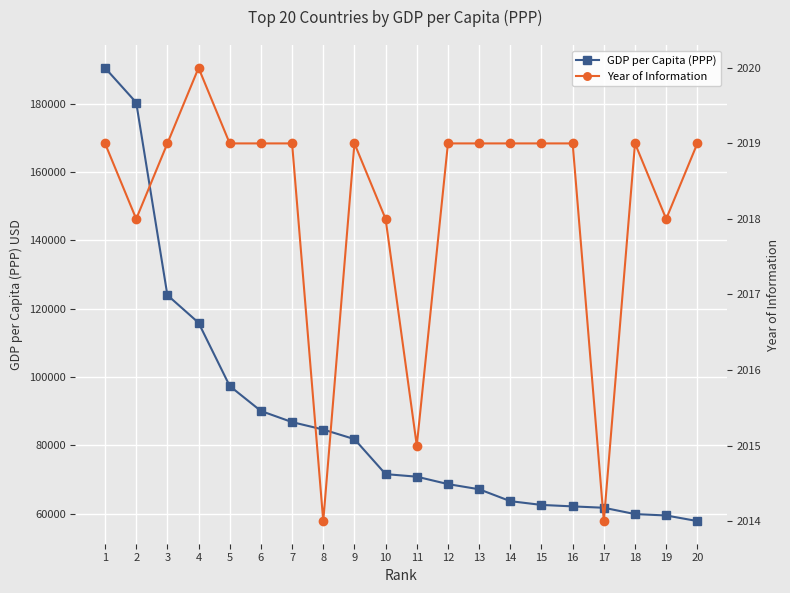

True or false: Year of Information has a value of 1018 at 8.

False